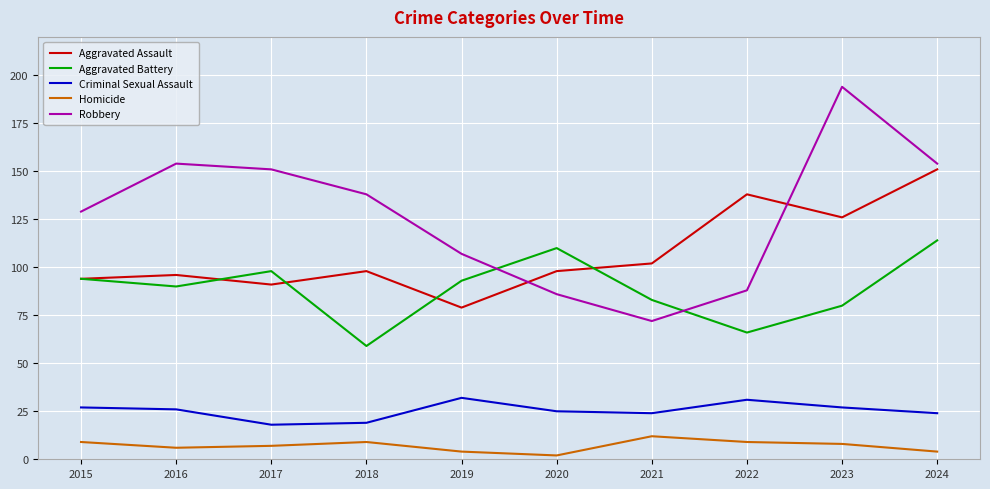

Which series has the largest range (max minus min)?

Robbery